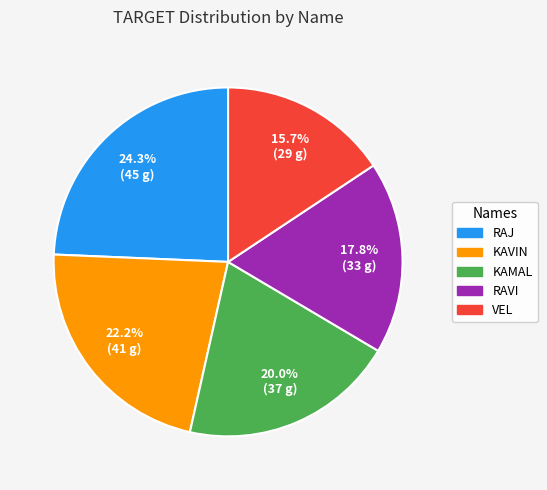

True or false: VEL accounts for 5% of the total.

False